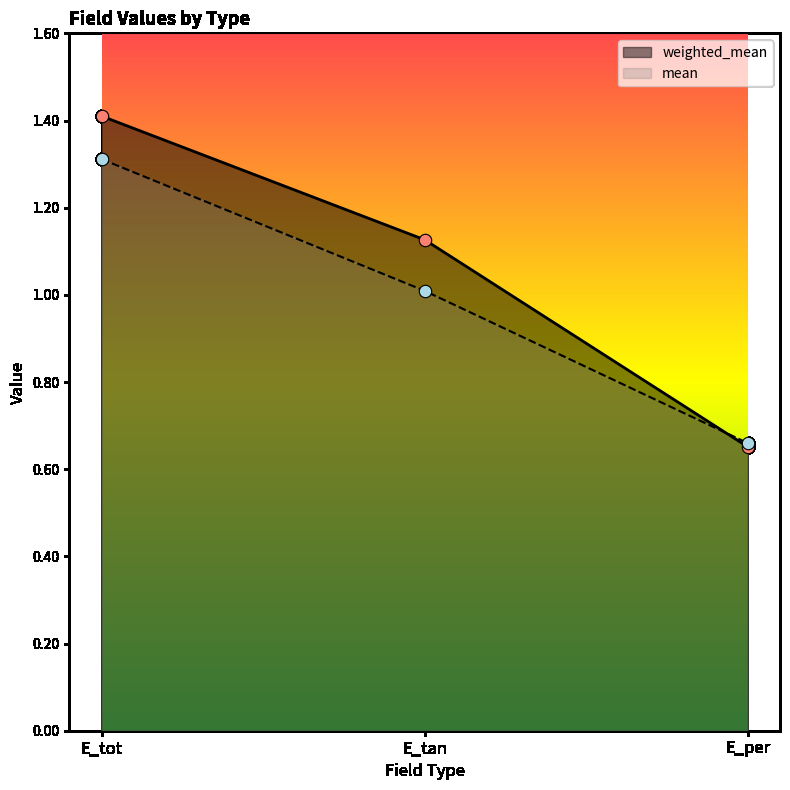

Which series has the widest spread of Y values?

weighted_mean